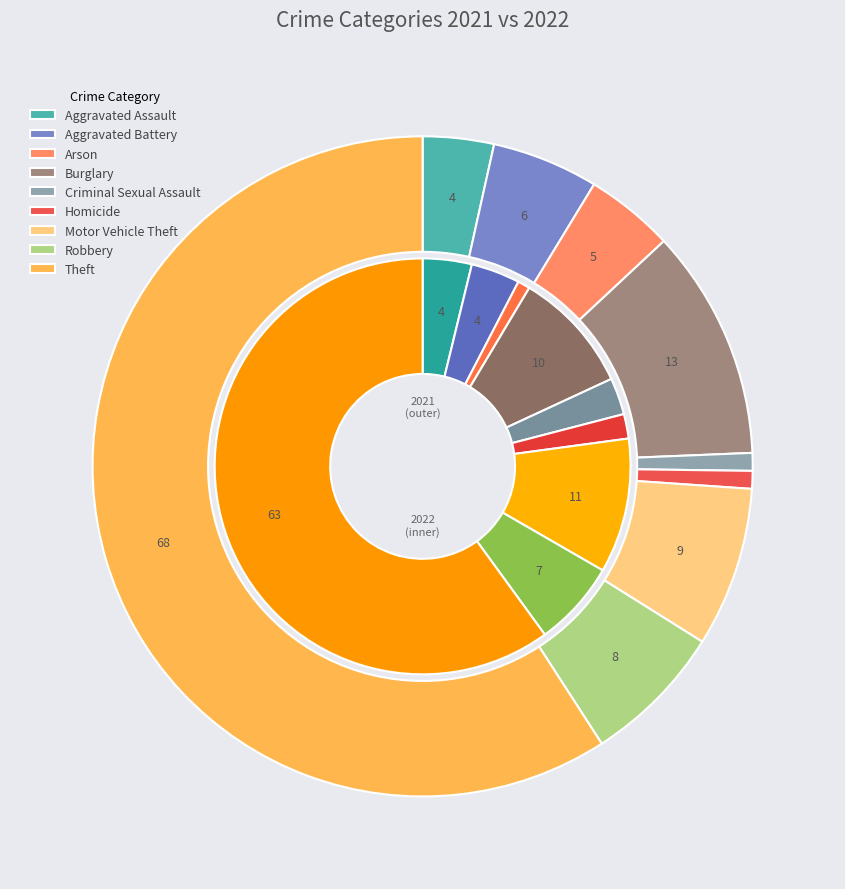

To the nearest percent, what is the combined percentage of values_2021 and 4?

7%